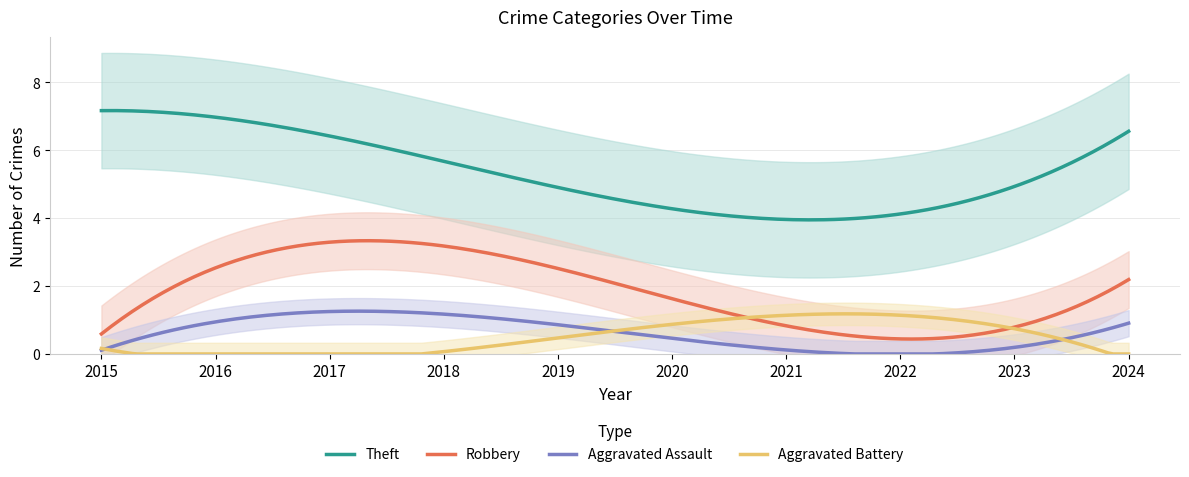

Which series has the largest total across all categories?

Theft